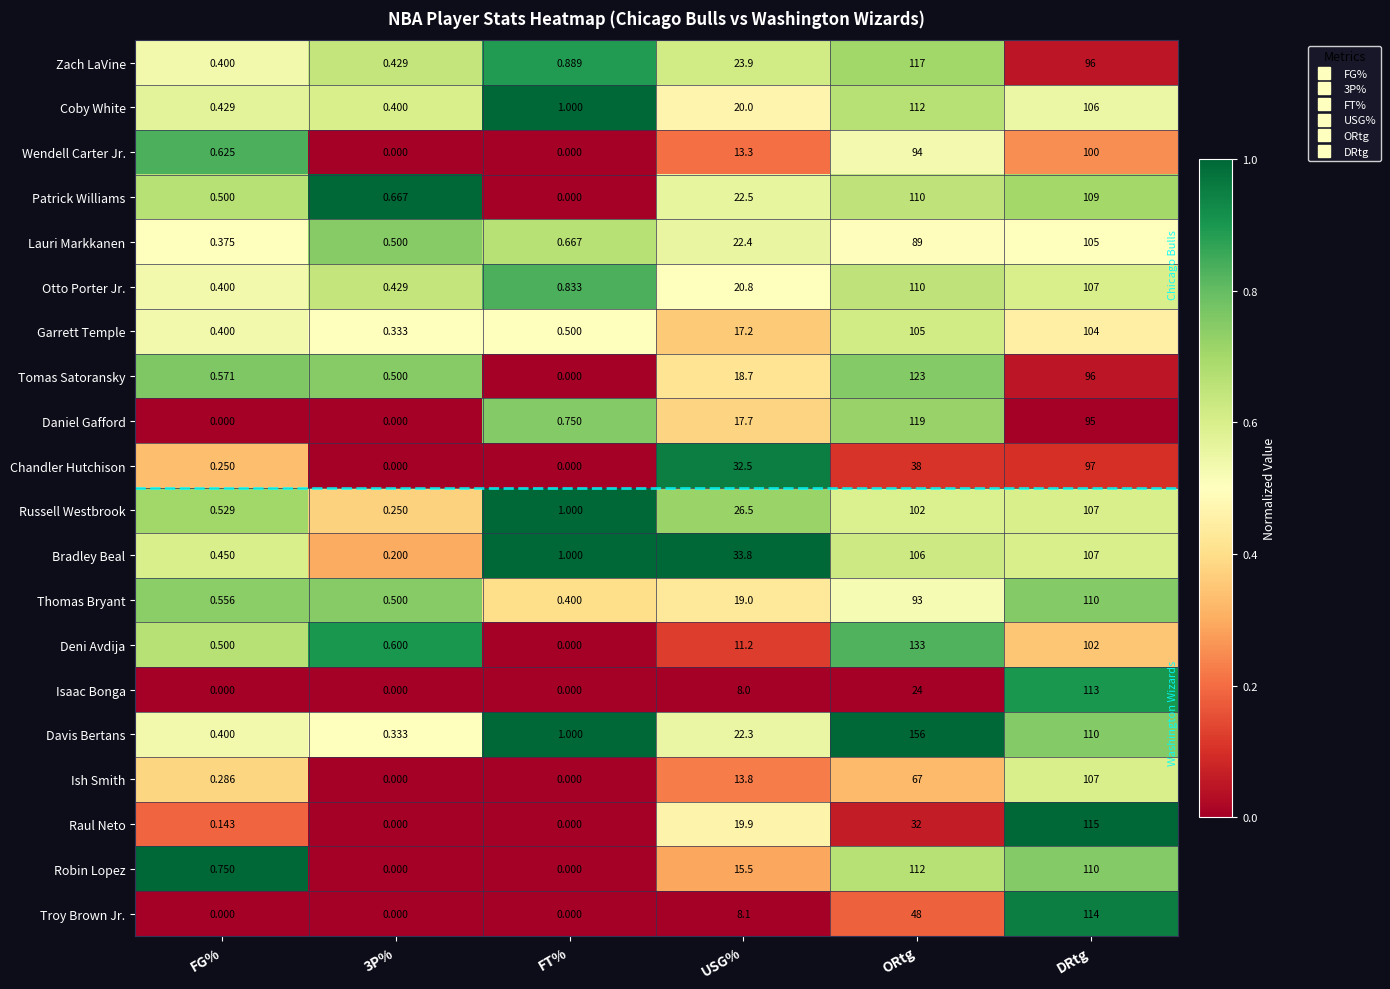

Which category has the highest value in the Daniel Gafford series?

ORtg